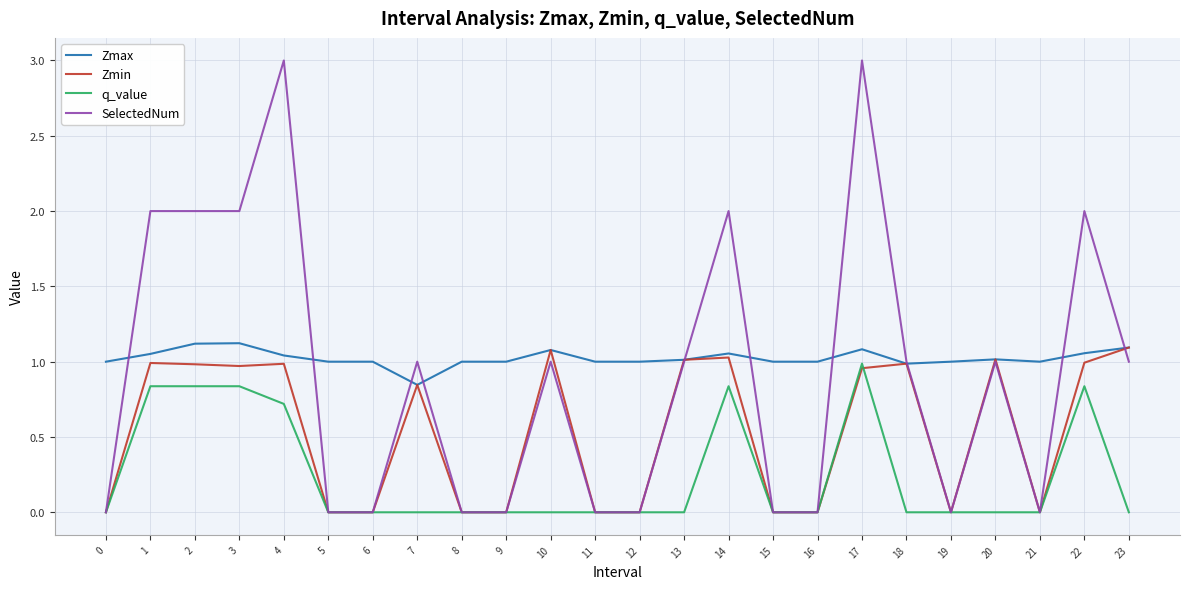

Which series has the largest range (max minus min)?

SelectedNum